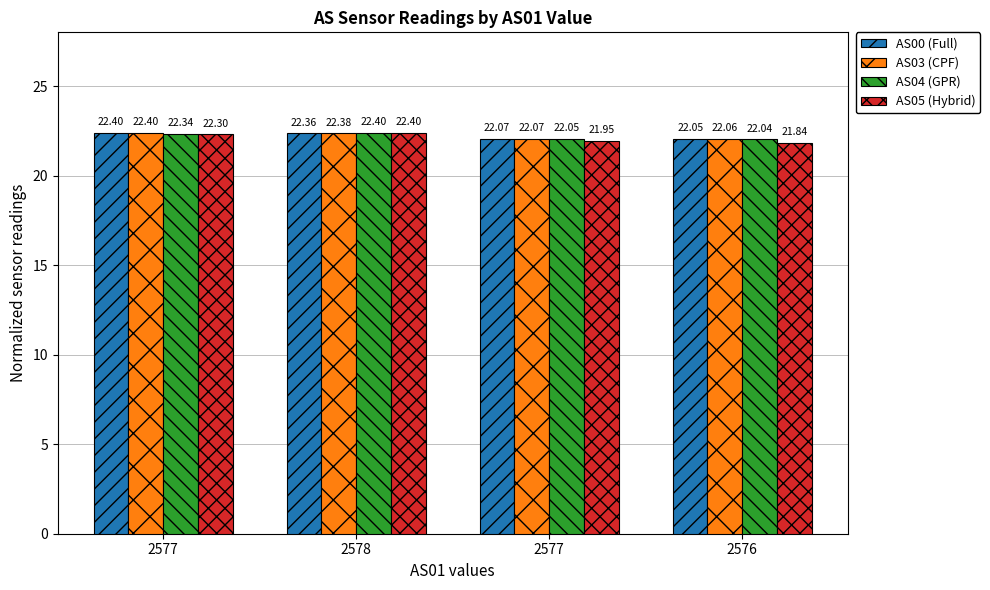

What are all the series names shown in the legend?

AS00 (Full), AS03 (CPF), AS04 (GPR), AS05 (Hybrid)